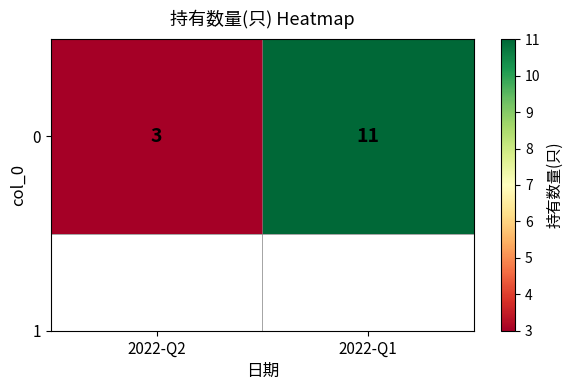

How many values are between 3 and 11?

2